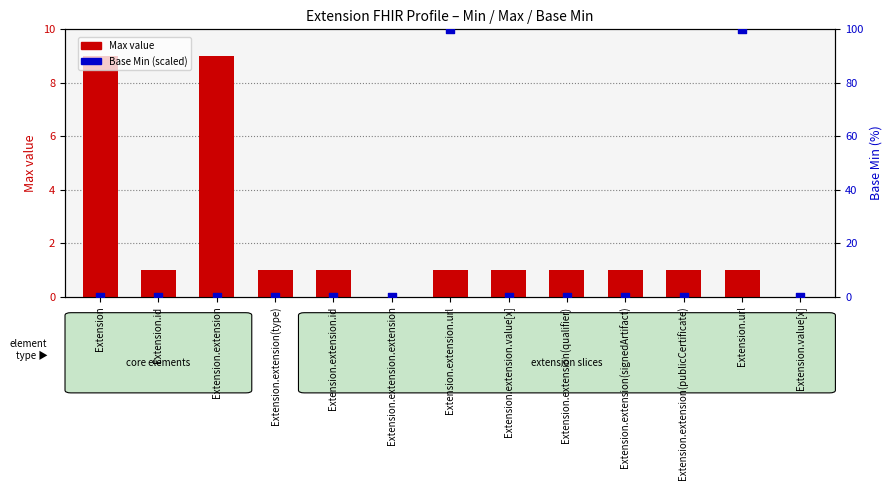

At which category is the sum across all series the highest?

Extension.extension.url